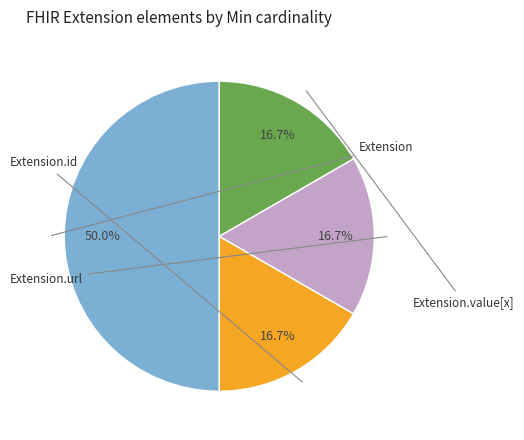

How many slices are in this pie chart?

4